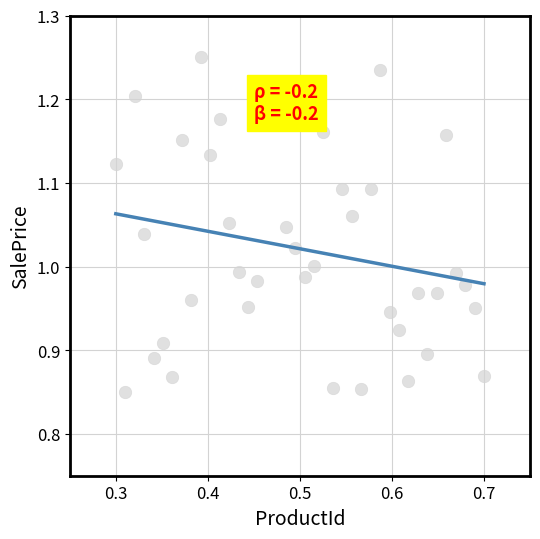

What is the range of Y values (max minus min)?

0.4